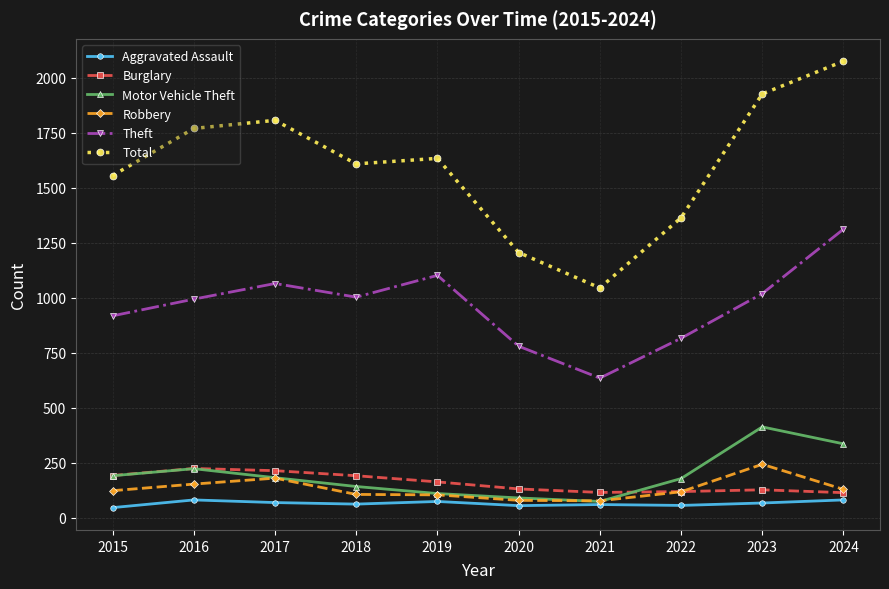

Where does the Total series first go above 1633?

2016